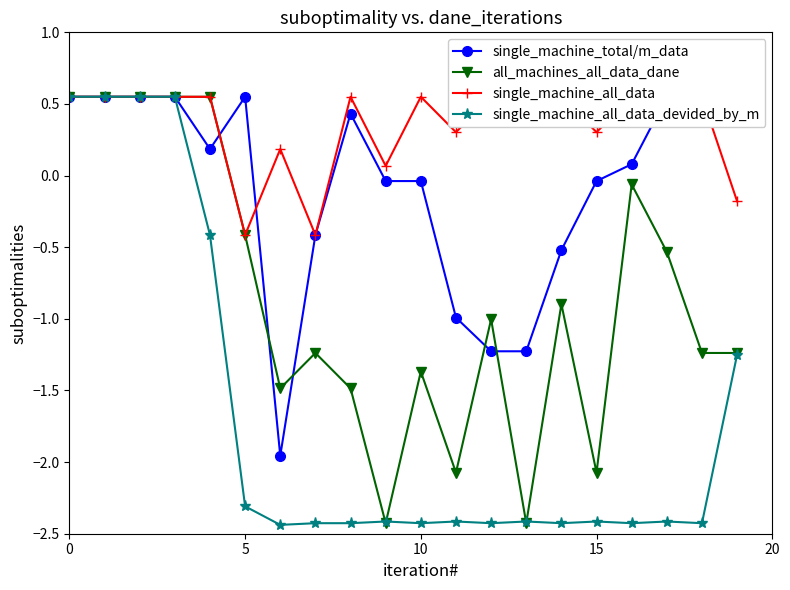

Is it true that all_machines_all_data_dane equals -2.0 at 10?

False